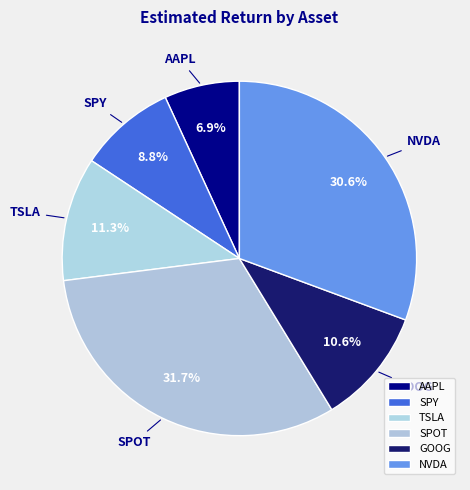

To the nearest percent, what percentage of the pie is NVDA?

31%